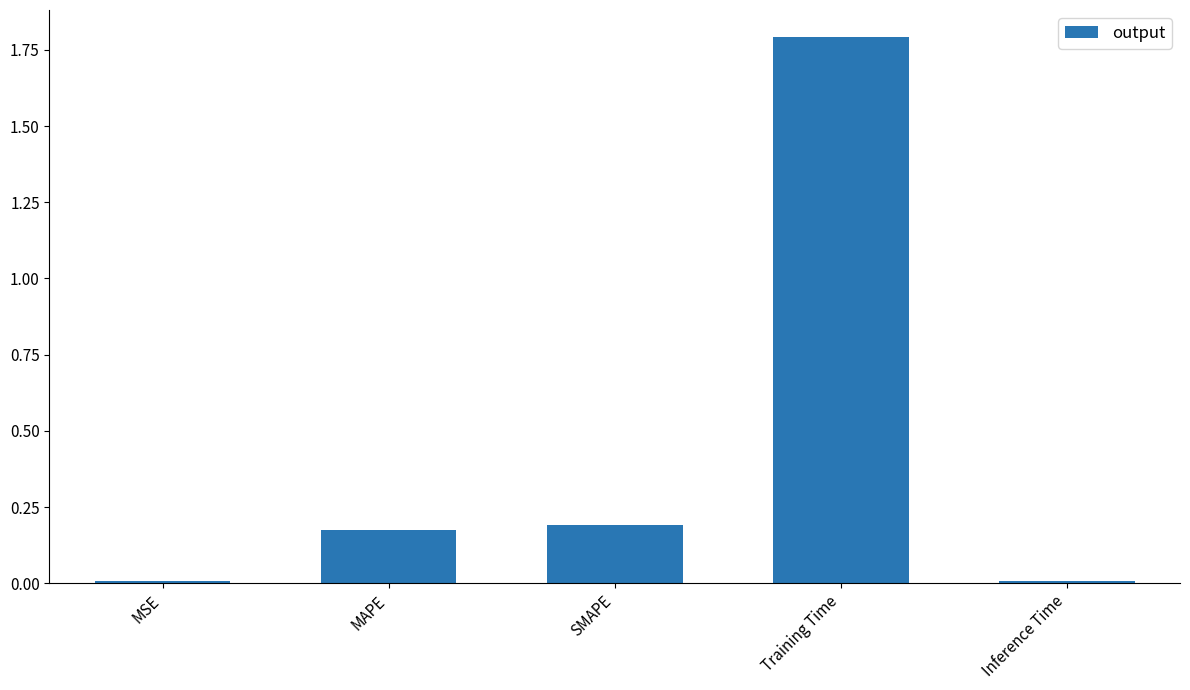

Which has a higher value, MAPE or MSE?

MAPE